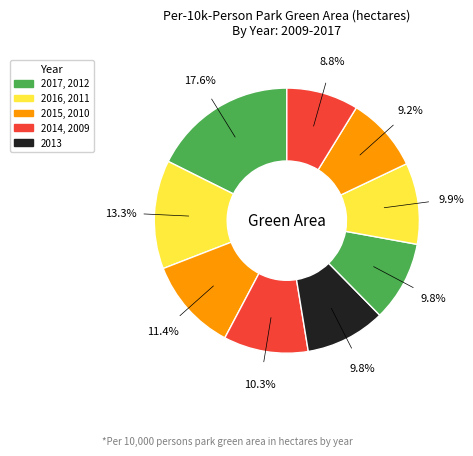

Which category has the biggest portion of the pie?

2017